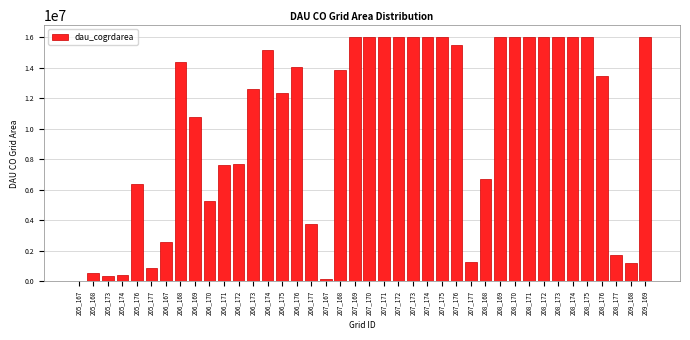

What is the maximum value shown in the chart?

16002000